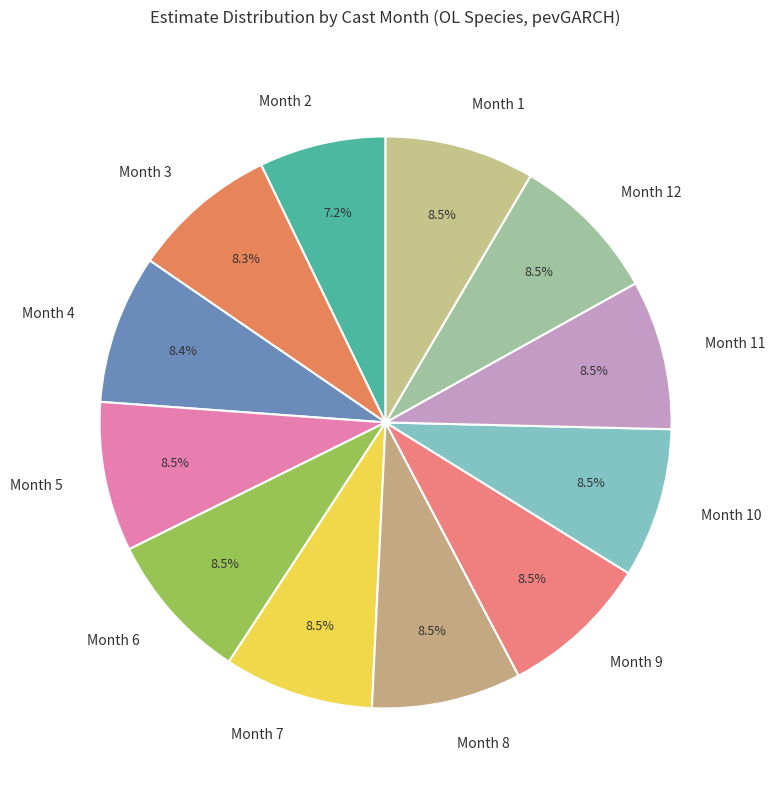

Which category has the smallest portion of the pie?

Month 2